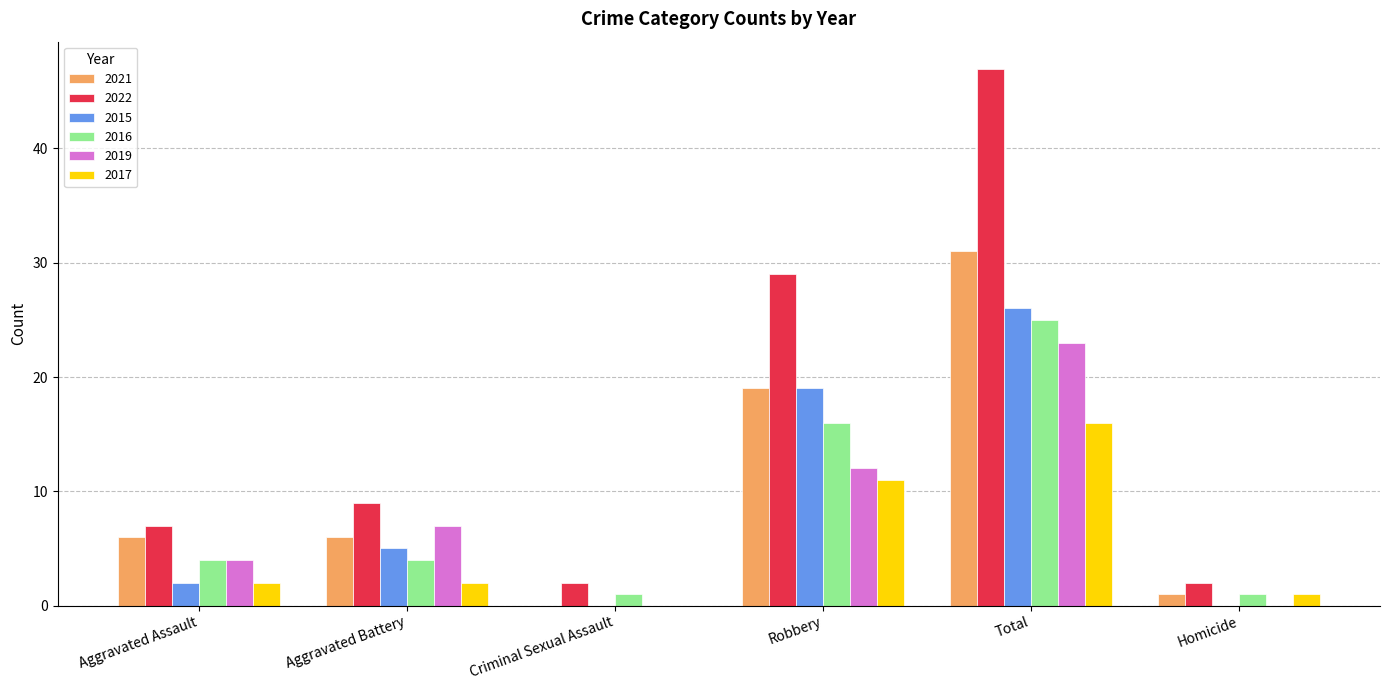

What is the spread (max minus min) of values at Criminal Sexual Assault?

2